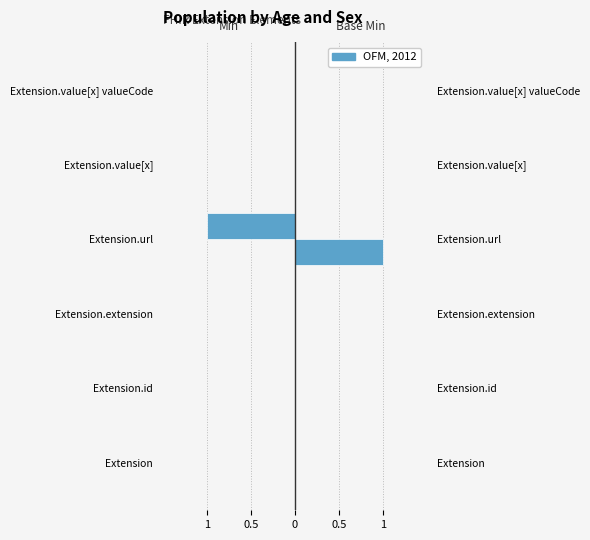

The Base Min series shows 1 at Extension.url. True or false?

True